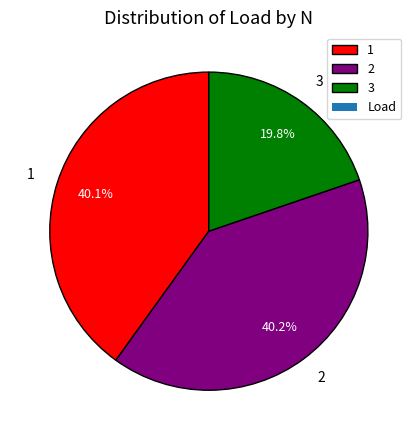

Which slice is the smallest?

3